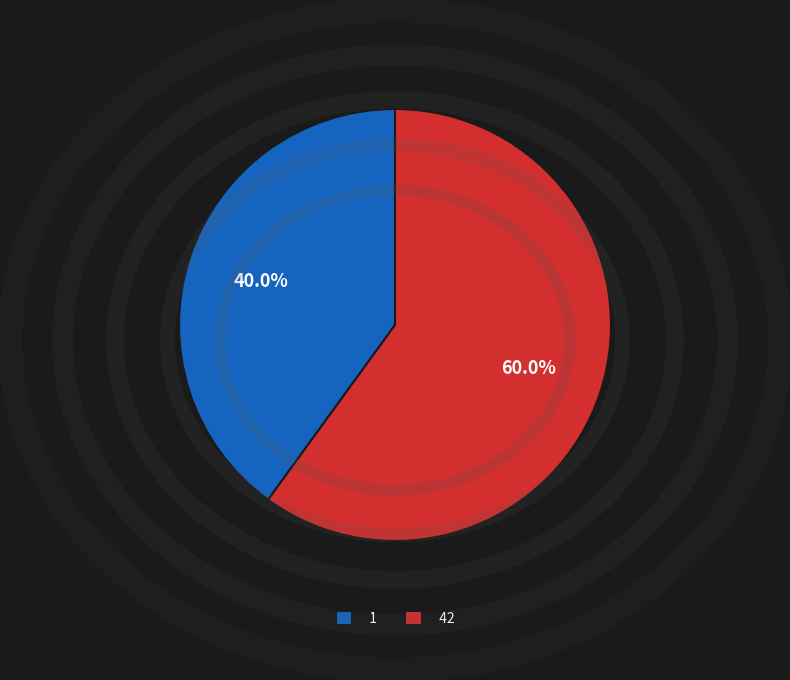

Which category has the smallest portion of the pie?

1